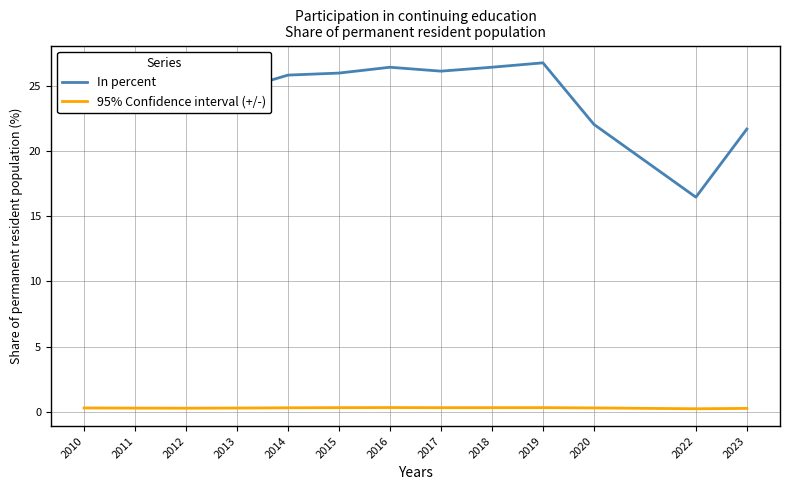

What is the maximum value for In percent?

26.7